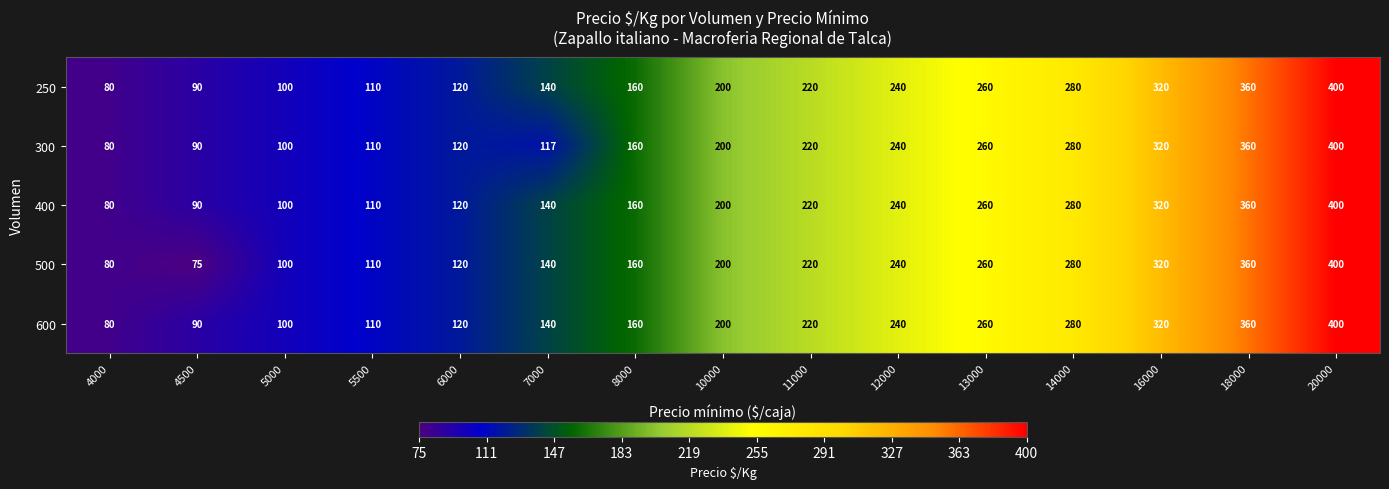

True or false: 500 has a value of 75 at 4500.

True